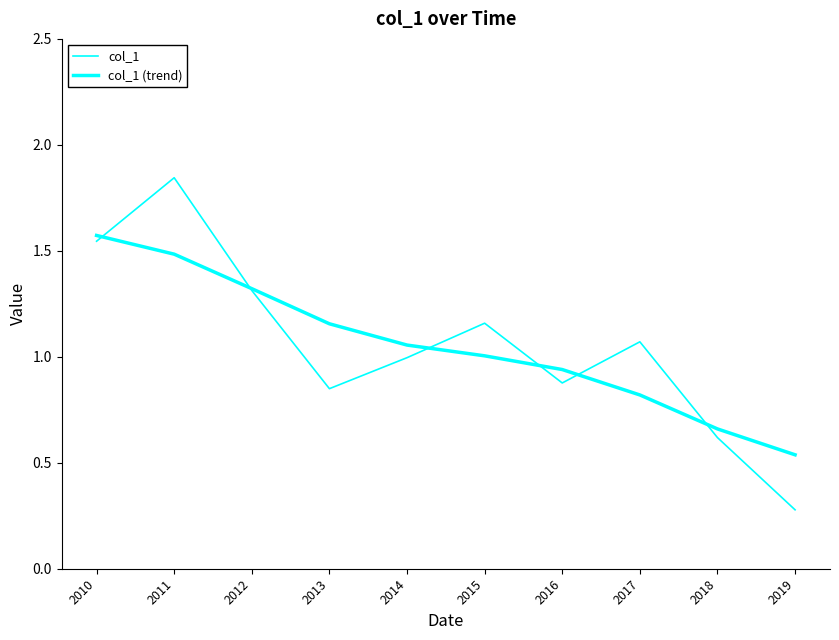

What is the difference between the highest and lowest values at 2019?

0.3